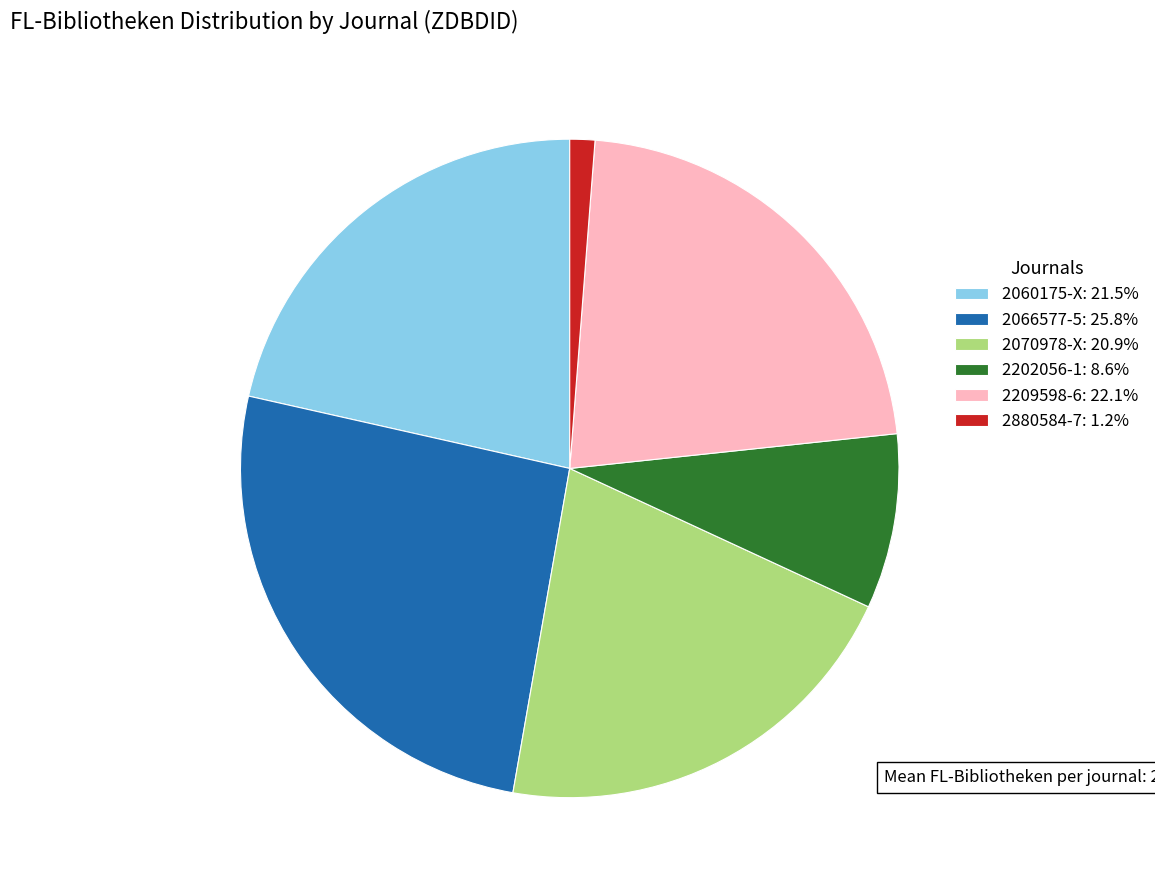

Do 2880584-7: 1.2% and 2066577-5: 25.8% together represent more than half of the pie?

No